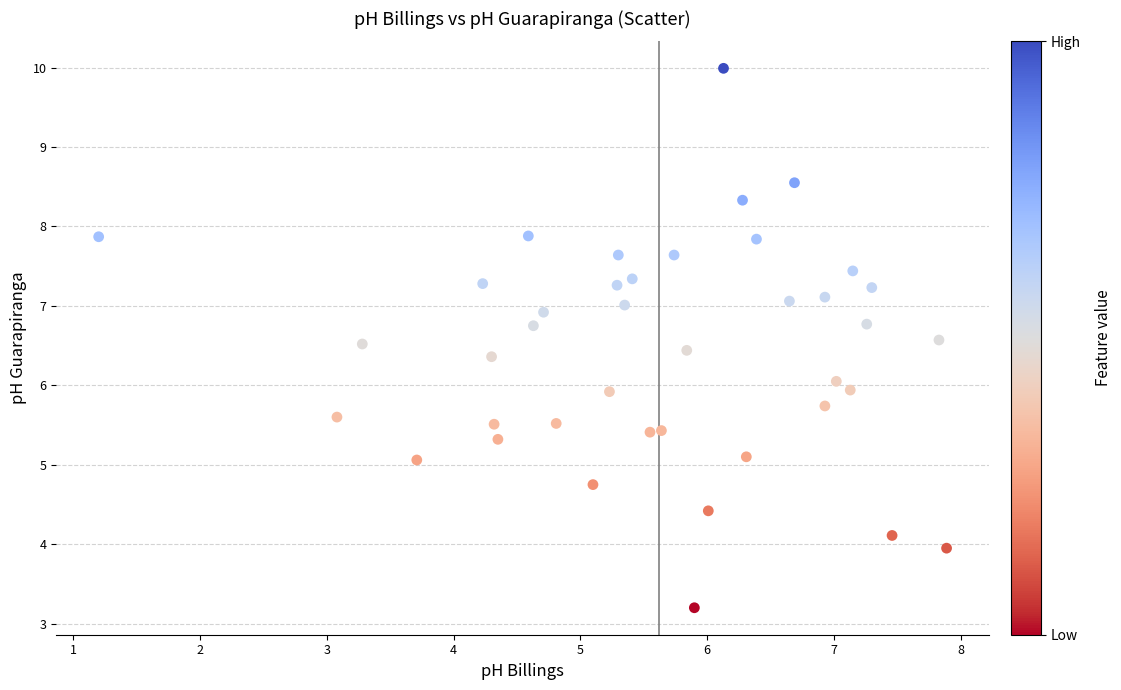

What is the range of X values (max minus min)?

6.7